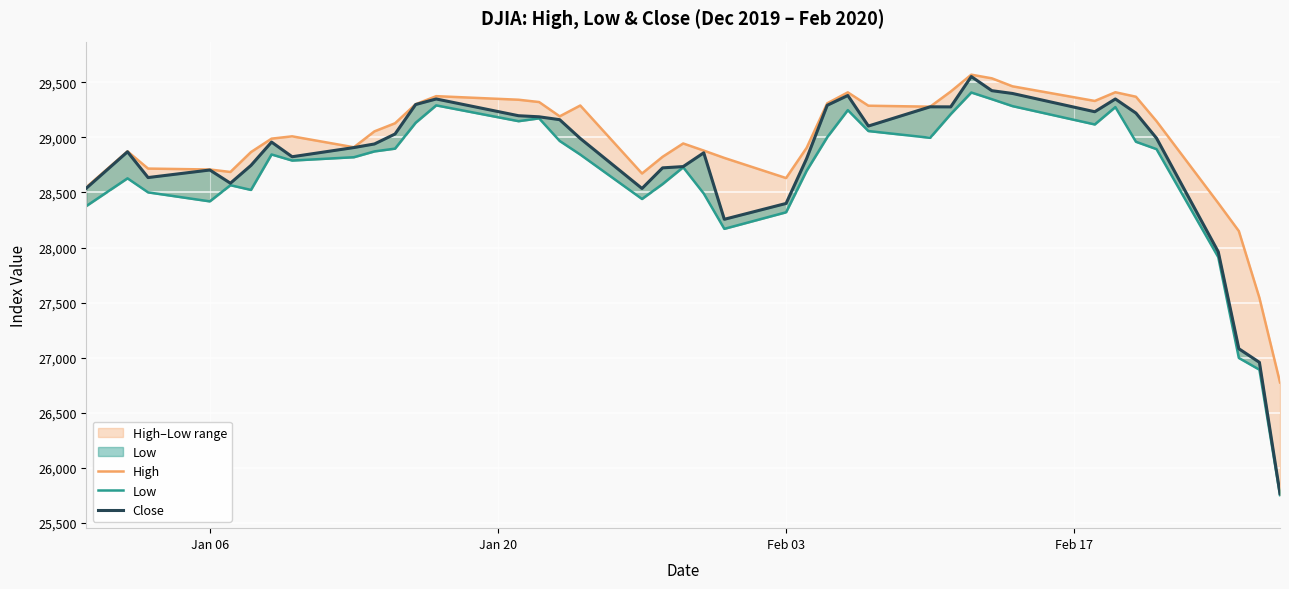

Does the chart display data point markers on the line(s)?

No